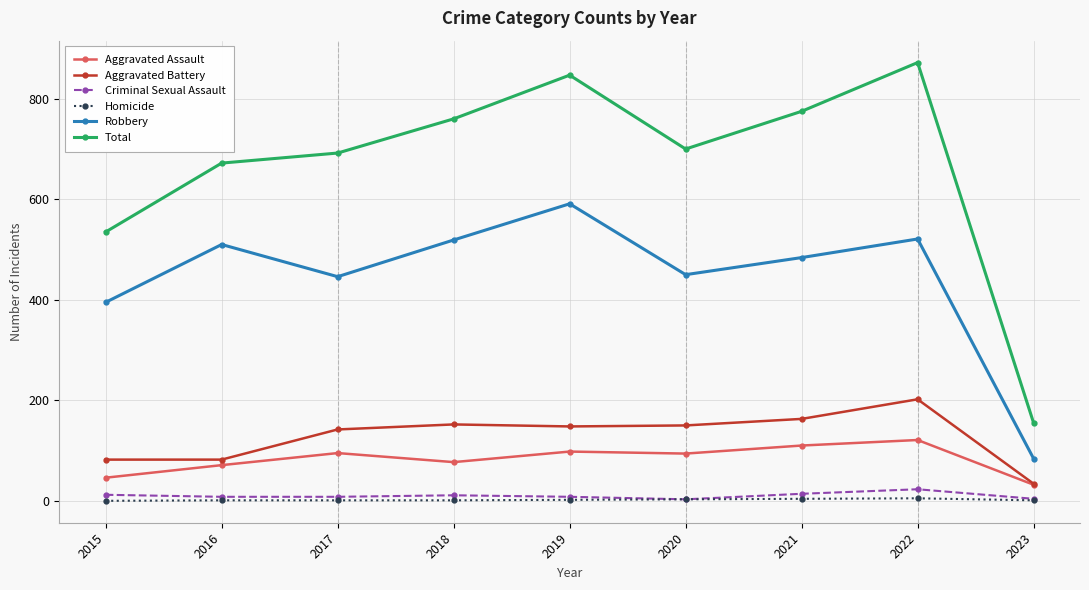

How many data points does each series have?

9